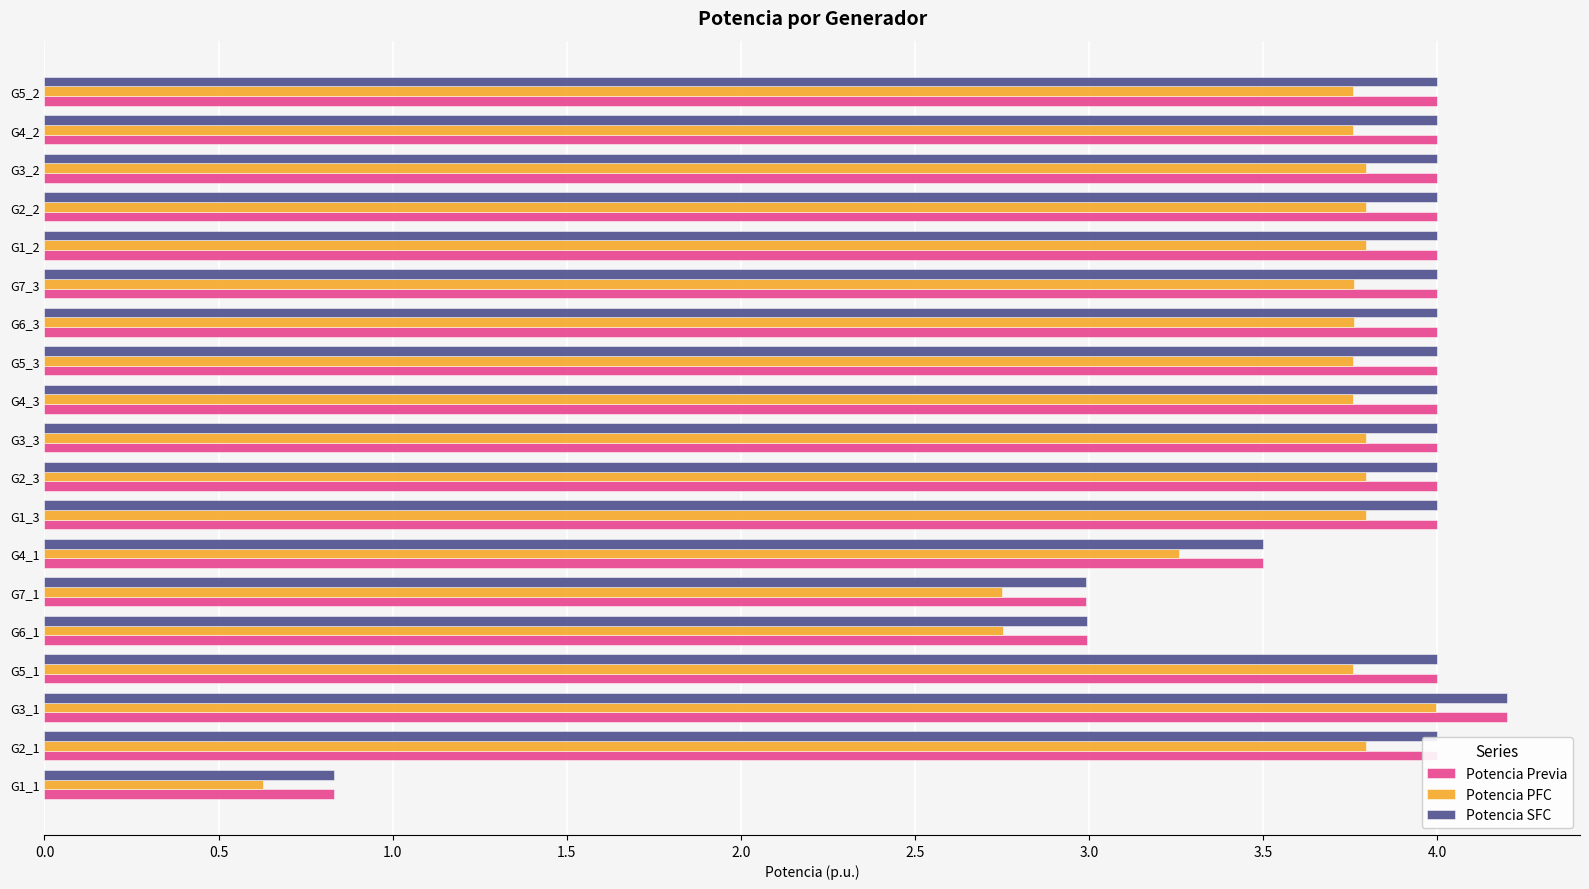

What is the average value of the Potencia PFC series?

3.5